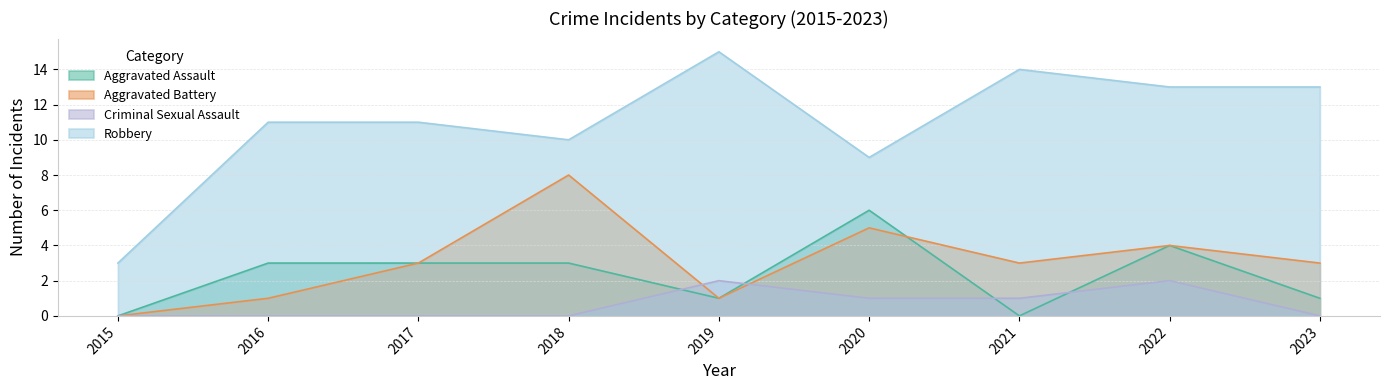

Is it true that Aggravated Battery equals 8 at 2020?

False